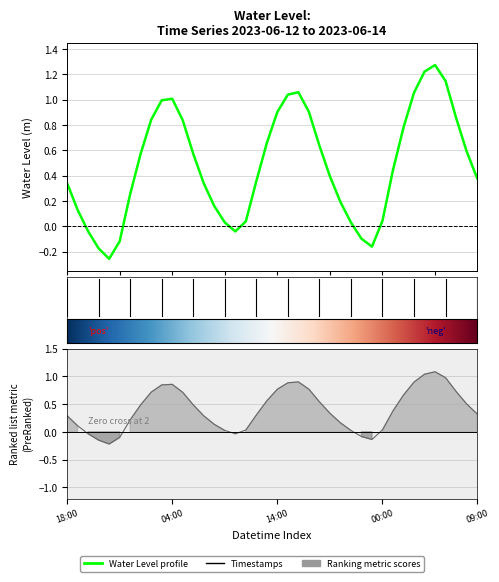

The chart shows a value of 0.2 at 2023-06-13 00:00. True or false?

True